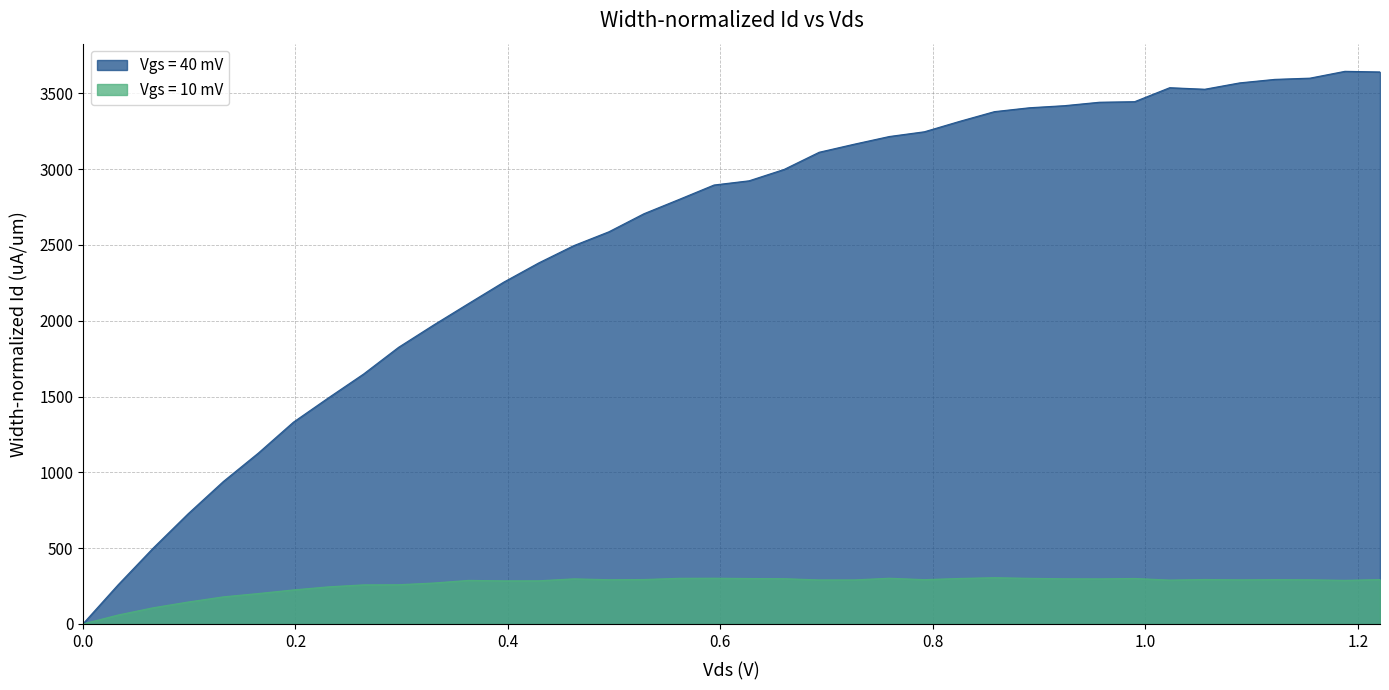

True or false: Vgs = 10 mV and Vgs = 40 mV intersect in this chart.

False